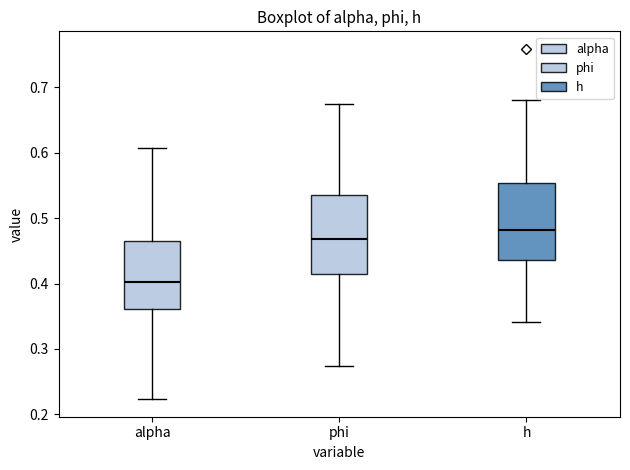

Which box has the highest median line?

h